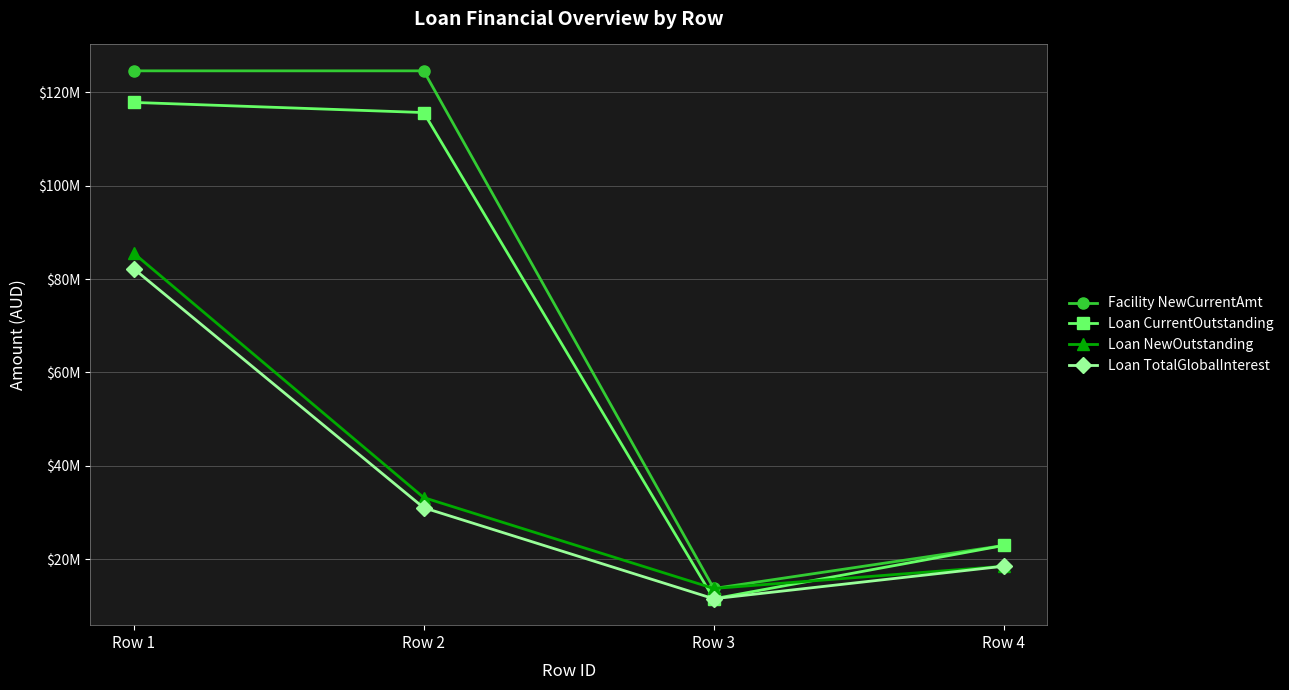

What are all the series names shown in the legend?

Facility NewCurrentAmt, Loan CurrentOutstanding, Loan NewOutstanding, Loan TotalGlobalInterest